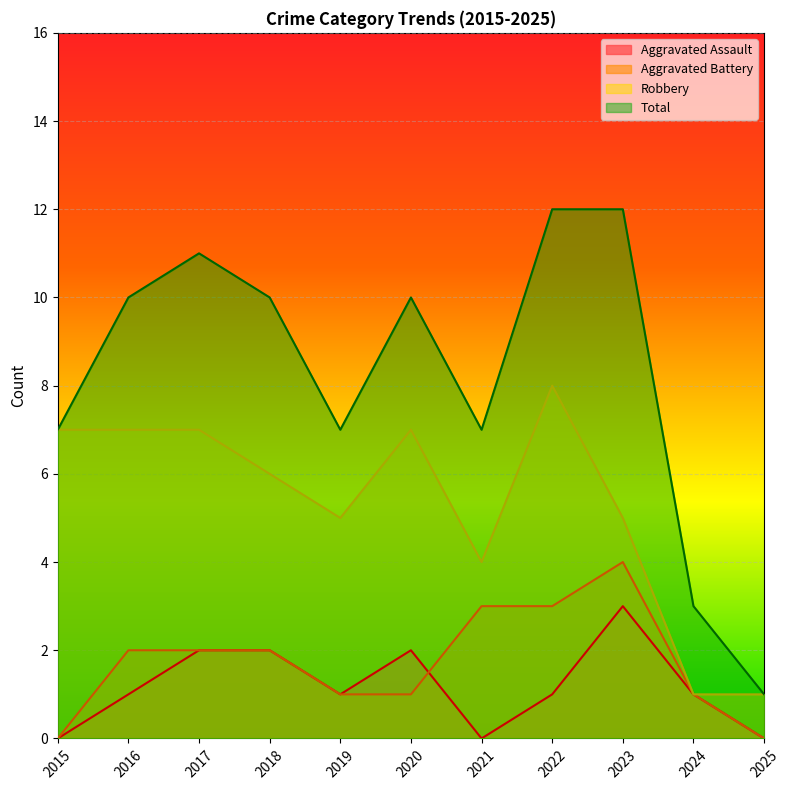

What are all the series names shown in the legend?

Aggravated Assault, Aggravated Battery, Robbery, Total